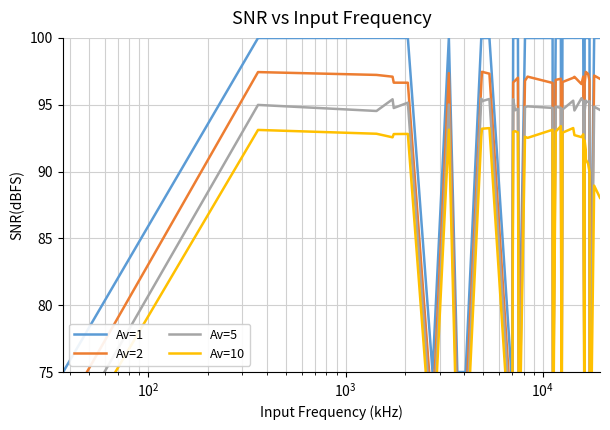

Rank the series by their average value, from highest to lowest.

Av=1, Av=2, Av=5, Av=10